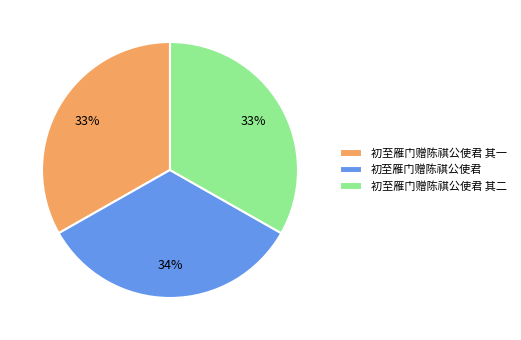

How many segments does this pie chart have?

3